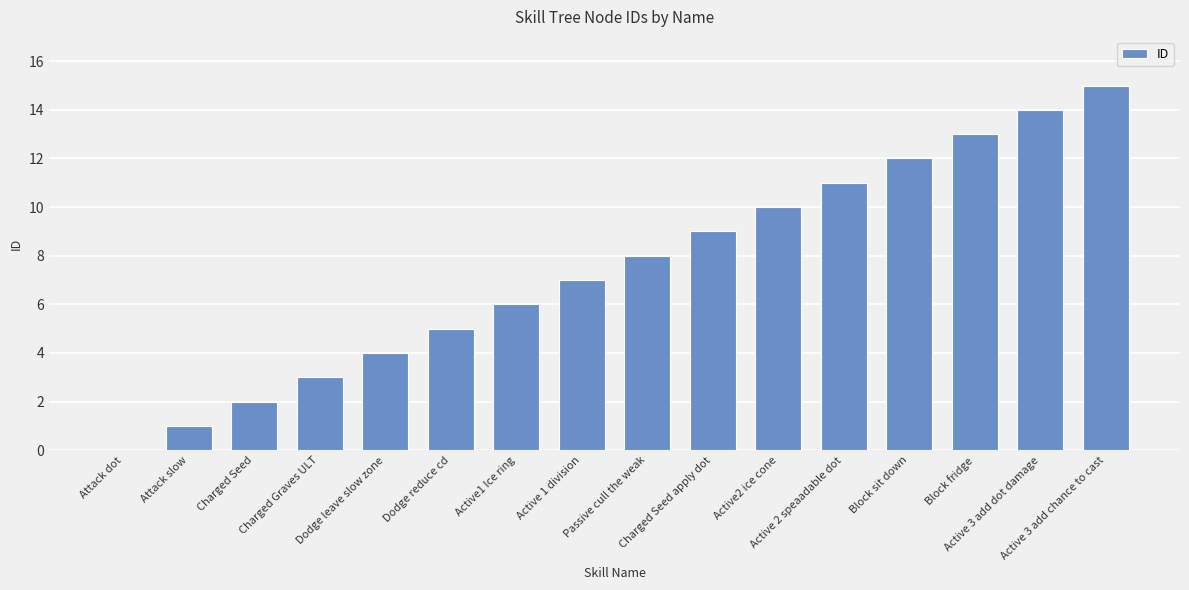

What is the average value?

8